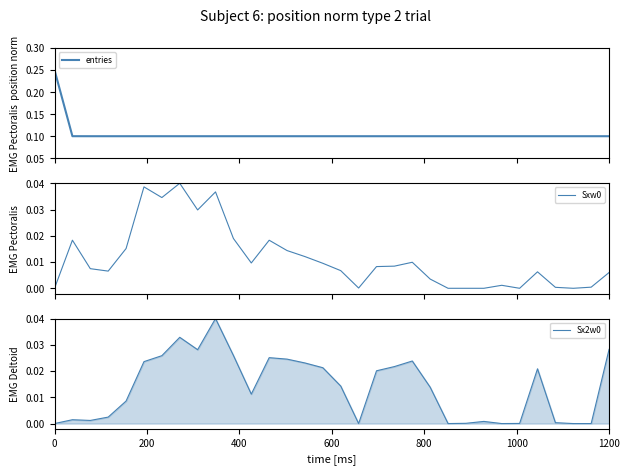

True or false: Sxw0 has a value of 0.0 at 8.

False